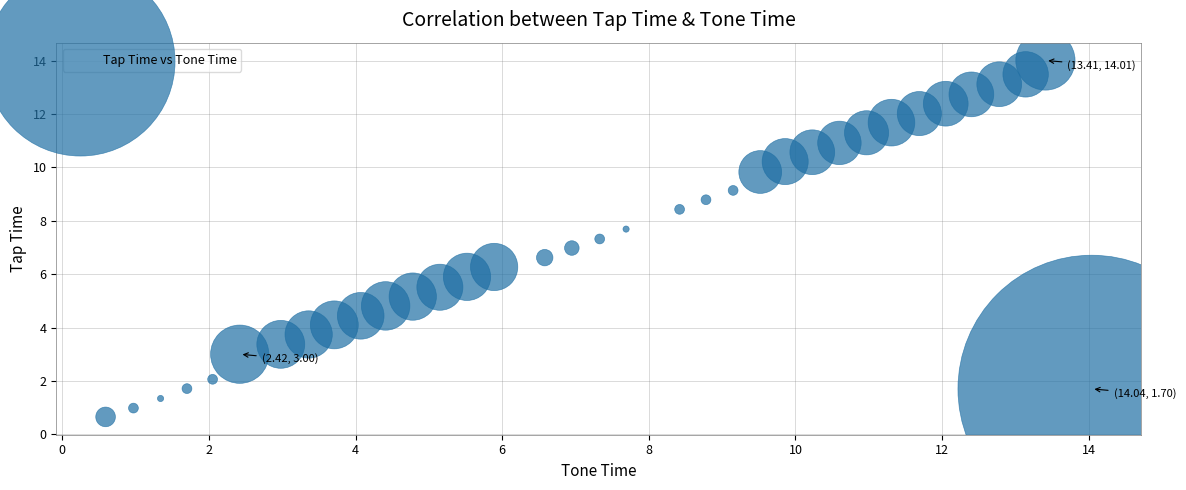

What is the range of X values (max minus min)?

13.4